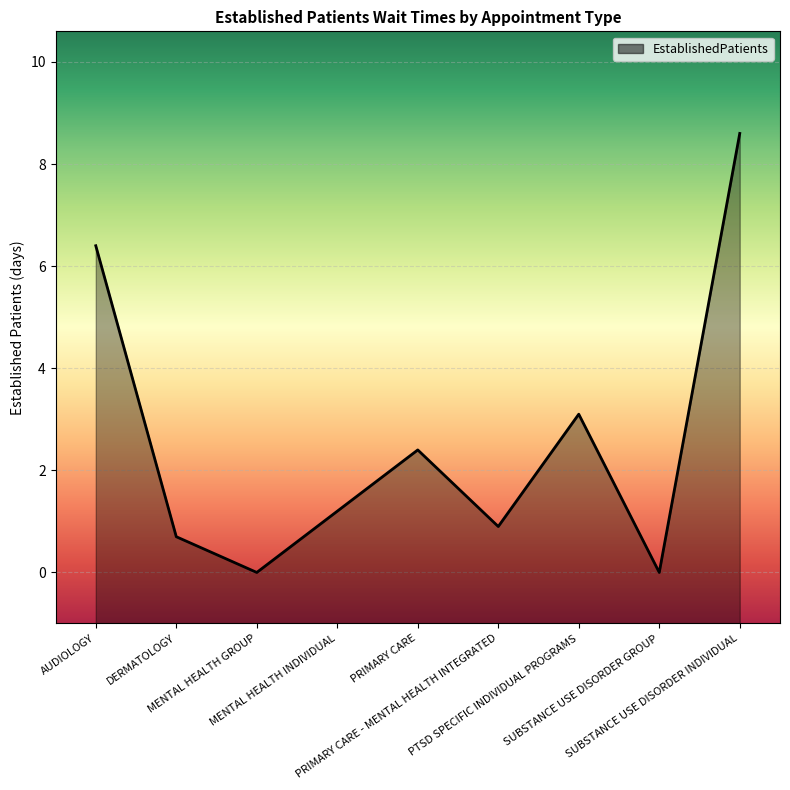

At which category does the data reach its first local peak?

PRIMARY CARE